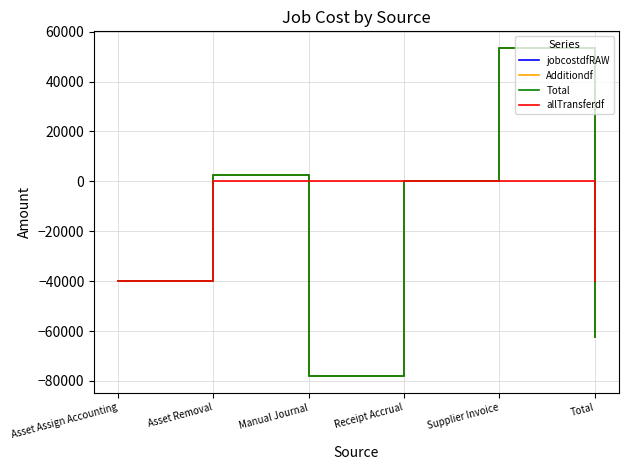

True or false: Total and jobcostdfRAW cross at least once.

False